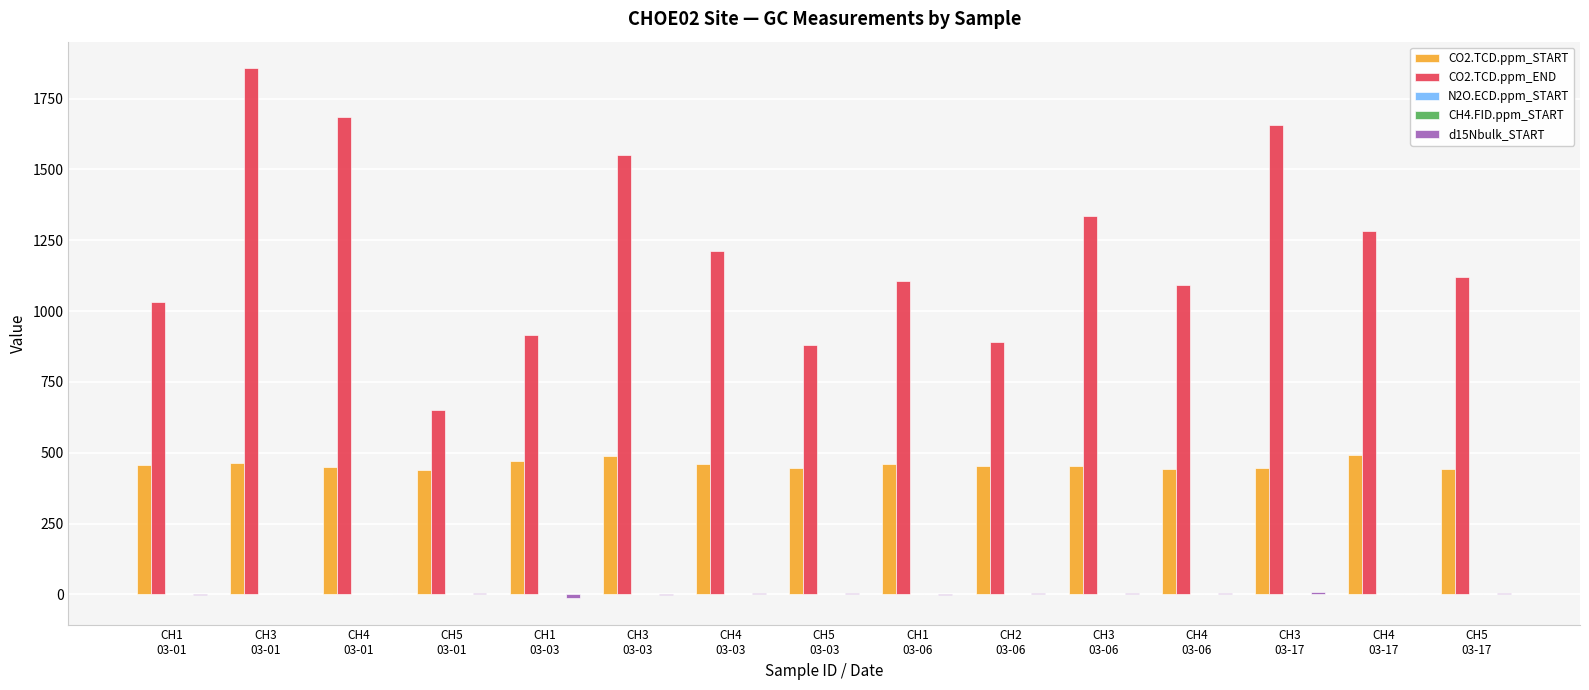

What is the greatest value displayed?

1857.5